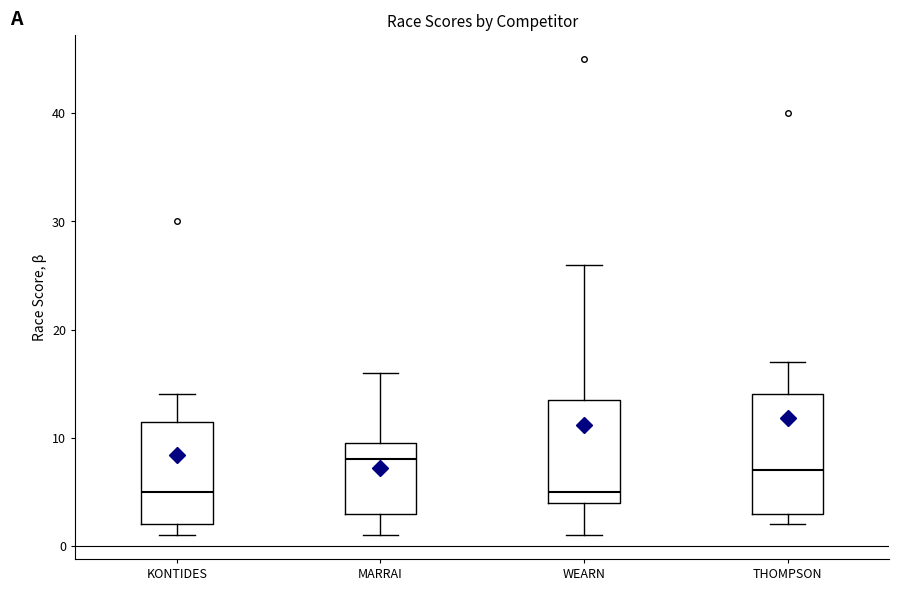

Reading left to right, transcribe this box plot: for each box, give where its median line is, the range the box spans, and where its two whiskers end, as read against the y-axis. The values are not printed on the chart, so give them approximately, as read against the axis.

KONTIDES: median 5, box 2 to 12, whiskers 1 to 14
MARRAI: median 8, box 3 to 10, whiskers 1 to 16
WEARN: median 5, box 4 to 14, whiskers 1 to 26
THOMPSON: median 7, box 3 to 14, whiskers 2 to 17